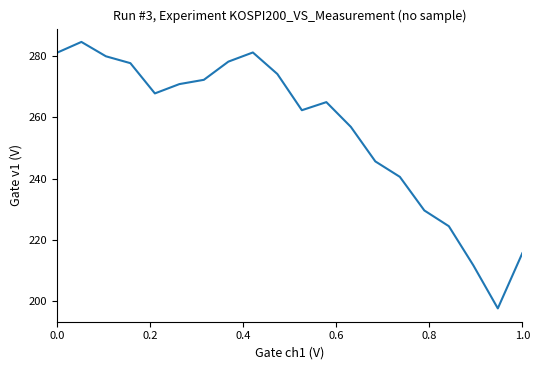

What is the greatest value displayed?

284.7